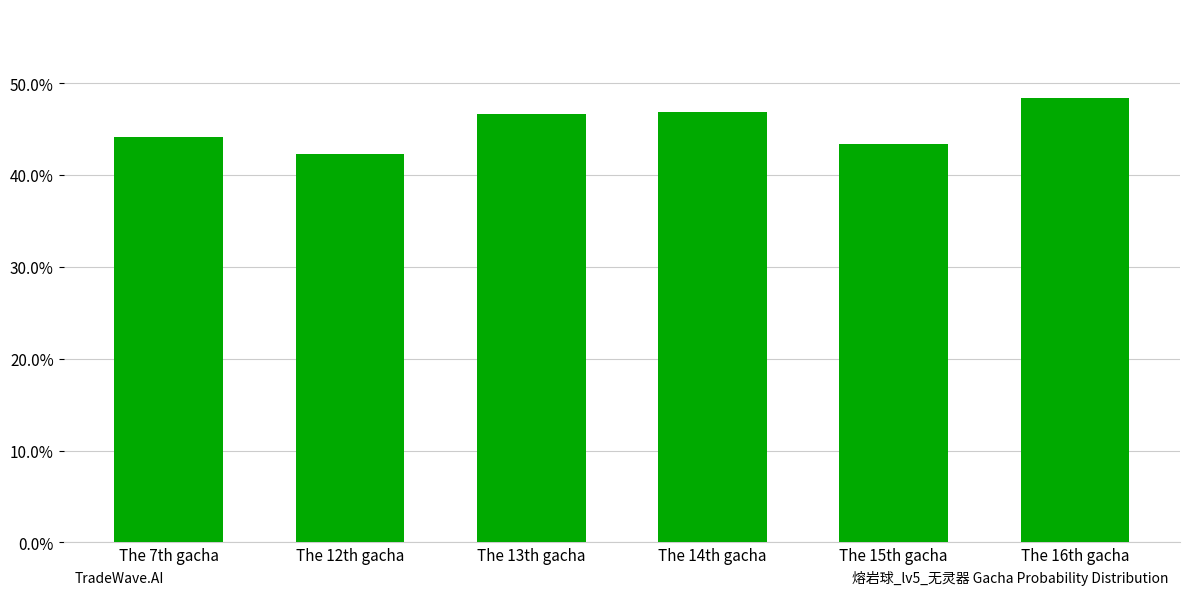

List the labels in order of value, largest first.

The 16th gacha, The 14th gacha, The 13th gacha, The 7th gacha, The 15th gacha, The 12th gacha